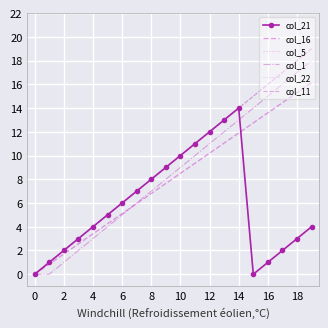

Which series has the largest total across all categories?

col_22